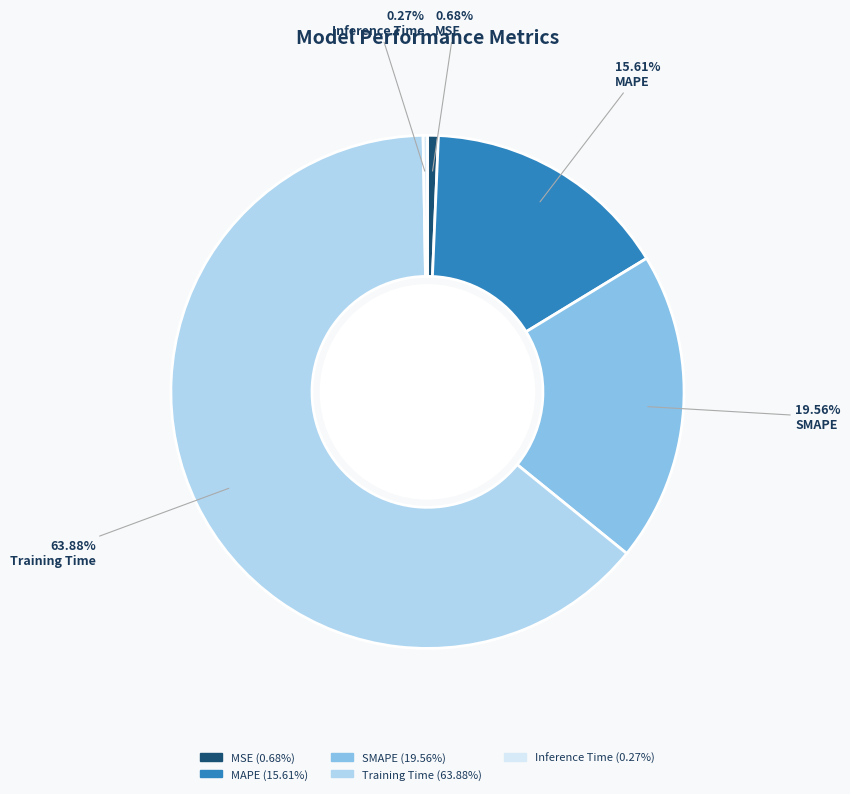

Which slice represents more than half of the pie?

Training Time